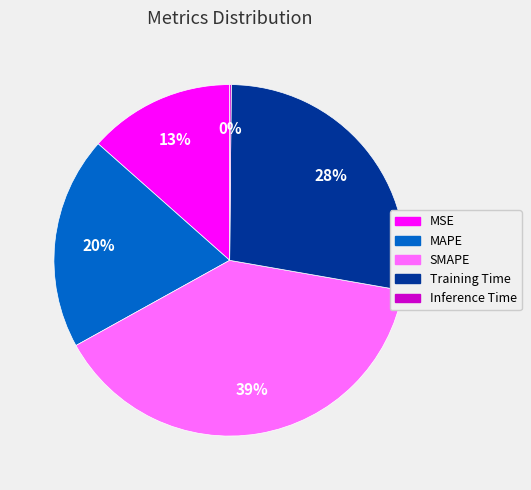

Does MSE account for over 50% of the chart?

No